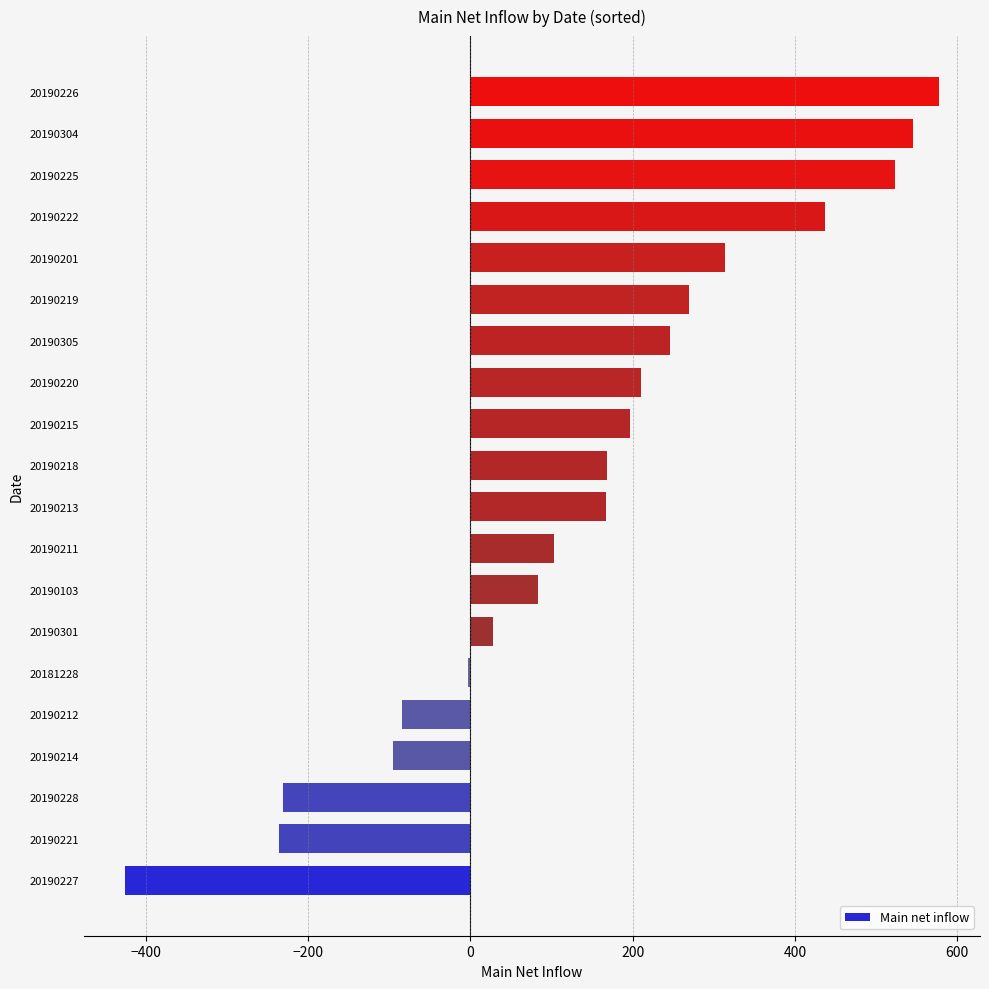

What is the average value?

139.7